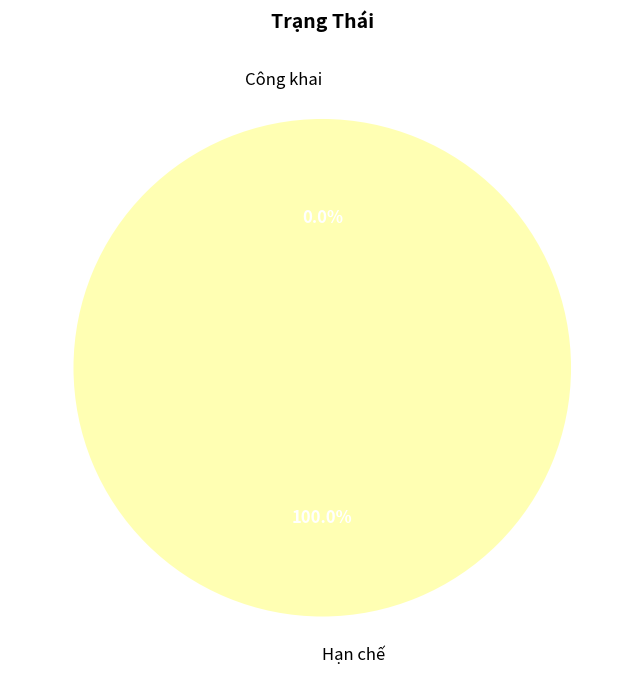

What percentage is the Hạn chế slice, to the nearest percent?

100%